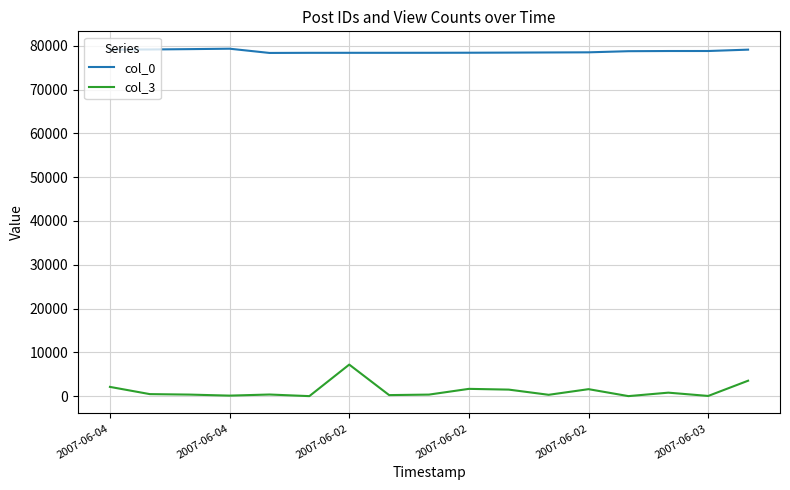

What is the maximum value shown in the chart?

79317